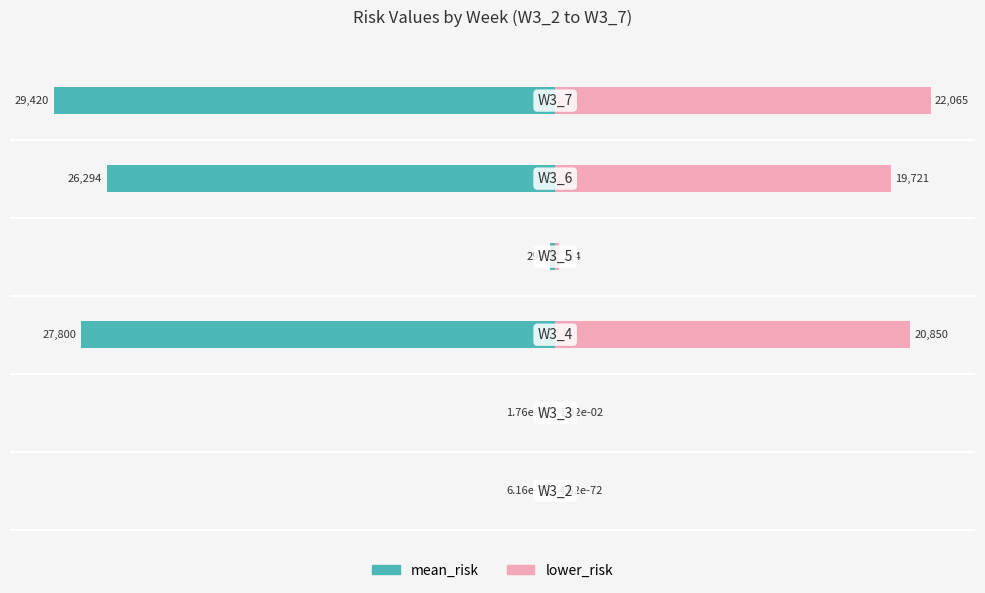

What is the difference between the highest and lowest values at 10000?

51485.5